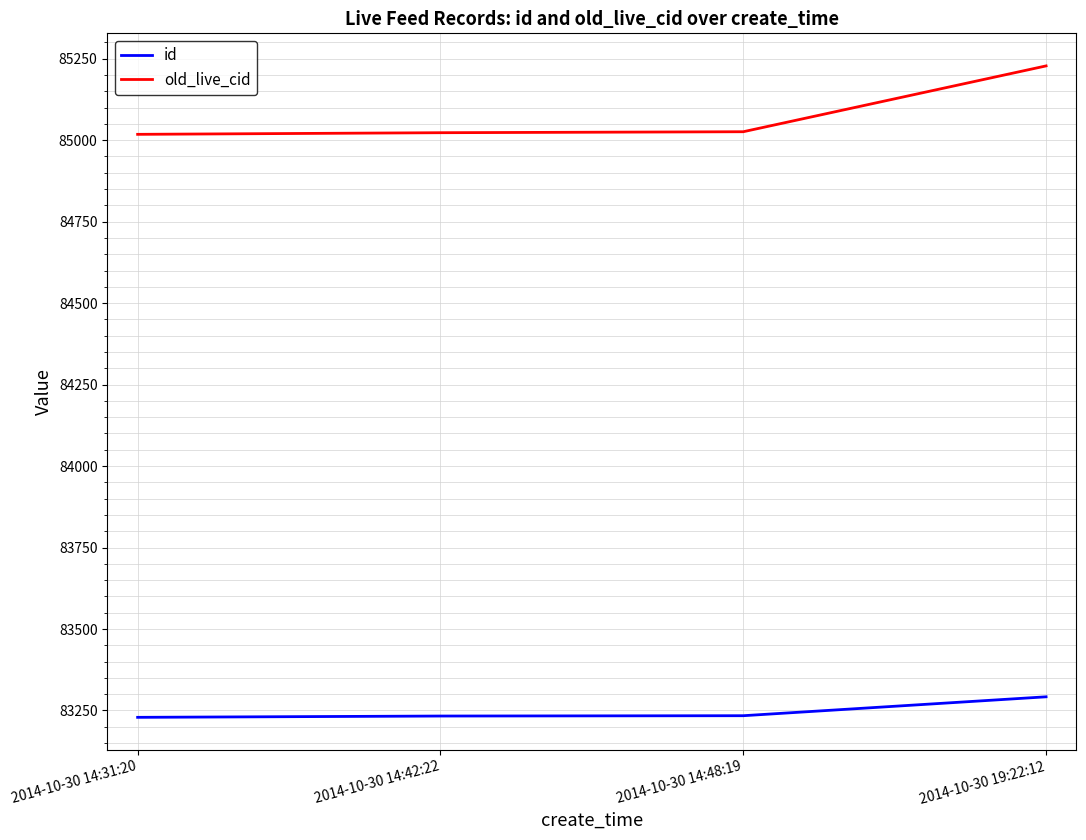

What is the spread (max minus min) of values at 2014-10-30 19:22:12?

1936